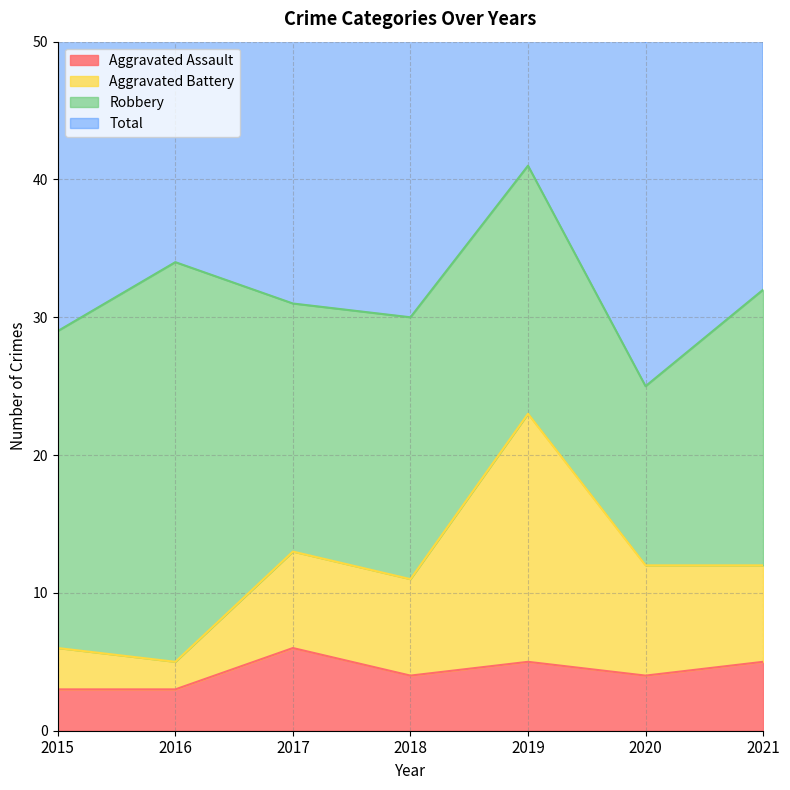

Which category has the highest value across all series?

2019